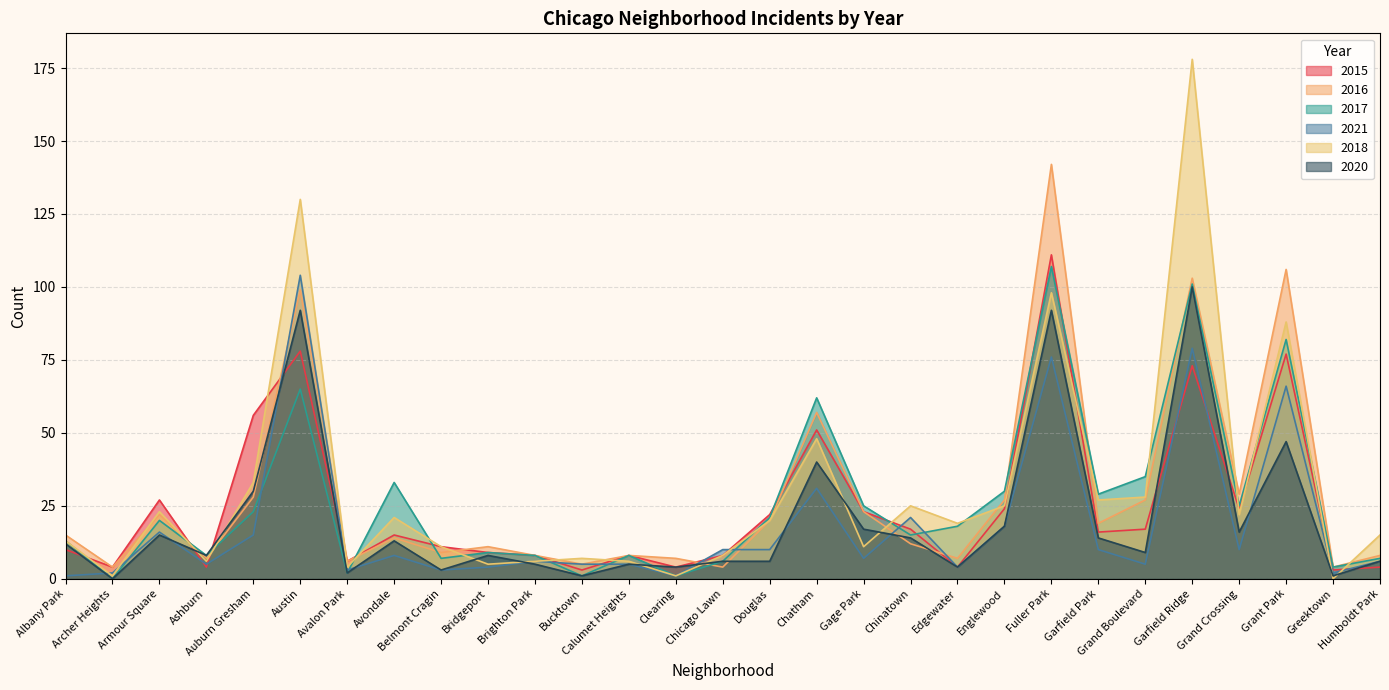

Is it true that 2020 equals 8 at Bridgeport?

True